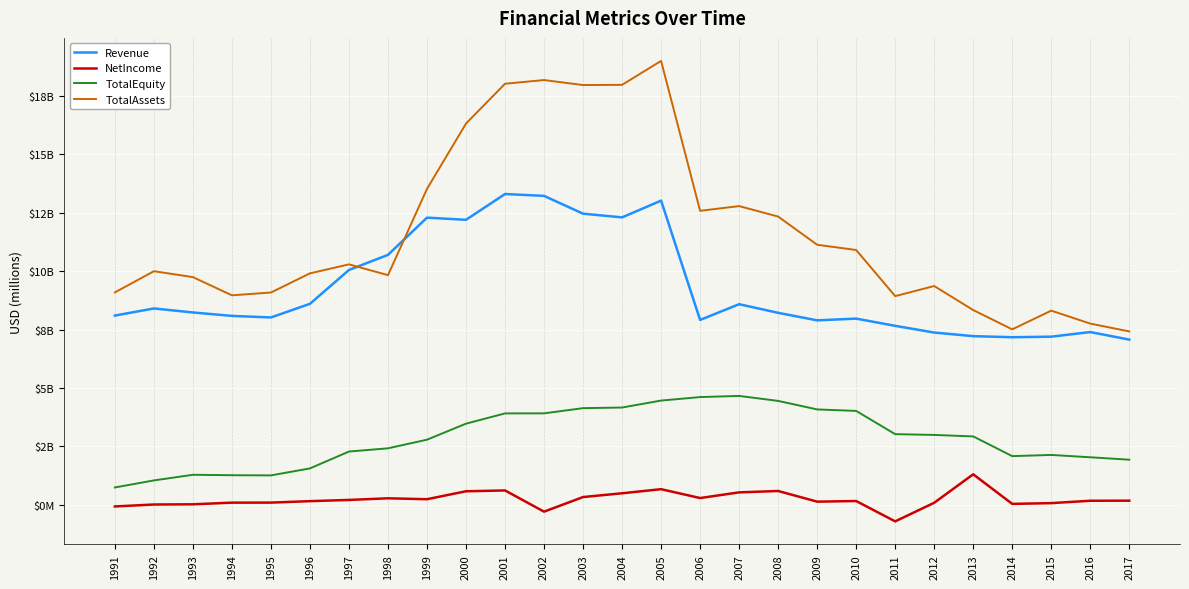

Does the chart display data point markers on the line(s)?

No